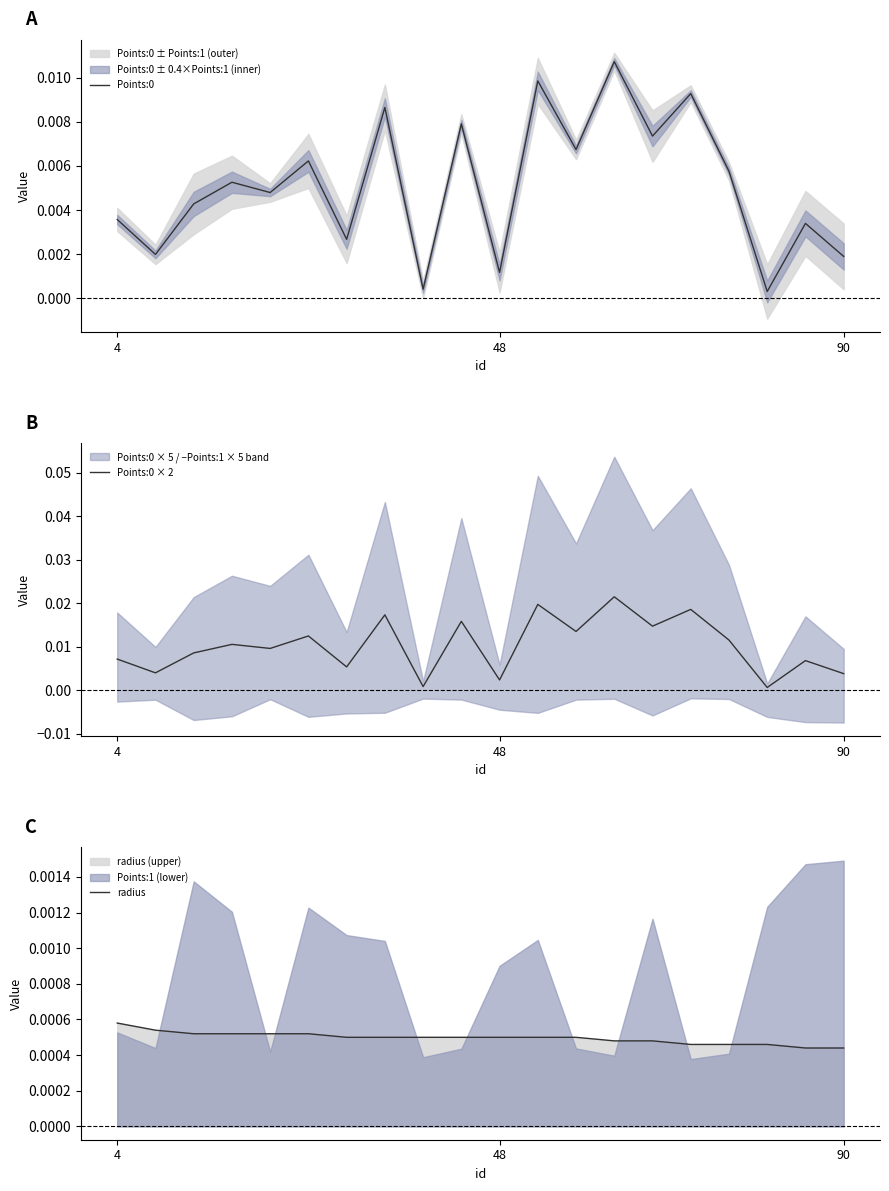

Count the number of data series in this chart.

3